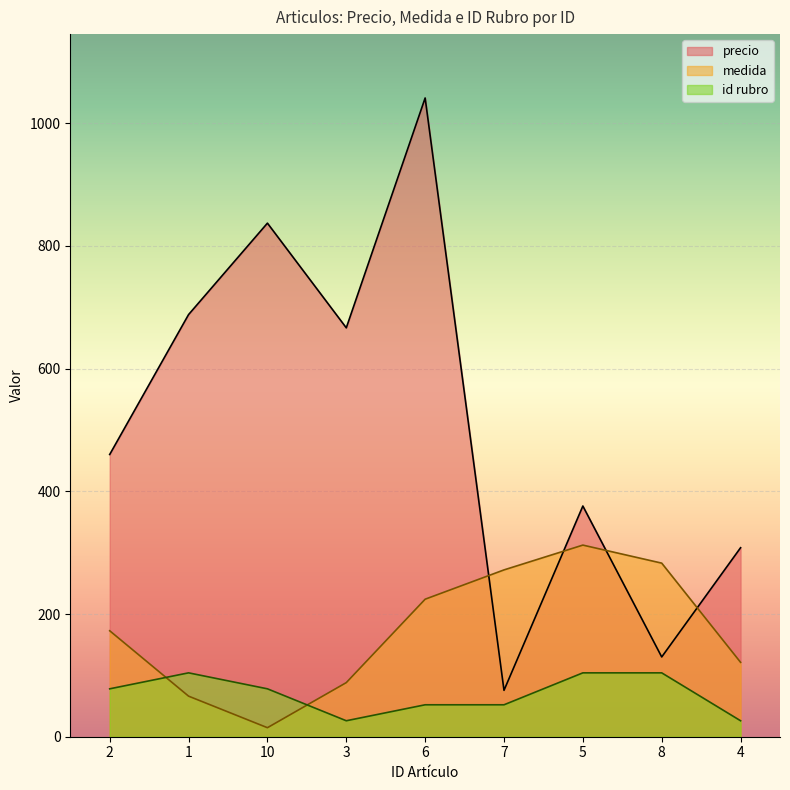

Reading left to right, transcribe all the data shown in this chart.

precio: 2=460.0	1=688.0	10=837.0	3=666.4	6=1041.0	7=75.6	5=376.0	8=130.0	4=308.0
medida: 2=172.7	1=66.1	10=14.7	3=88.2	6=224.1	7=271.9	5=312.3	8=282.9	4=121.2
id rubro: 2=78.1	1=104.1	10=78.1	3=26.0	6=52.1	7=52.1	5=104.1	8=104.1	4=26.0